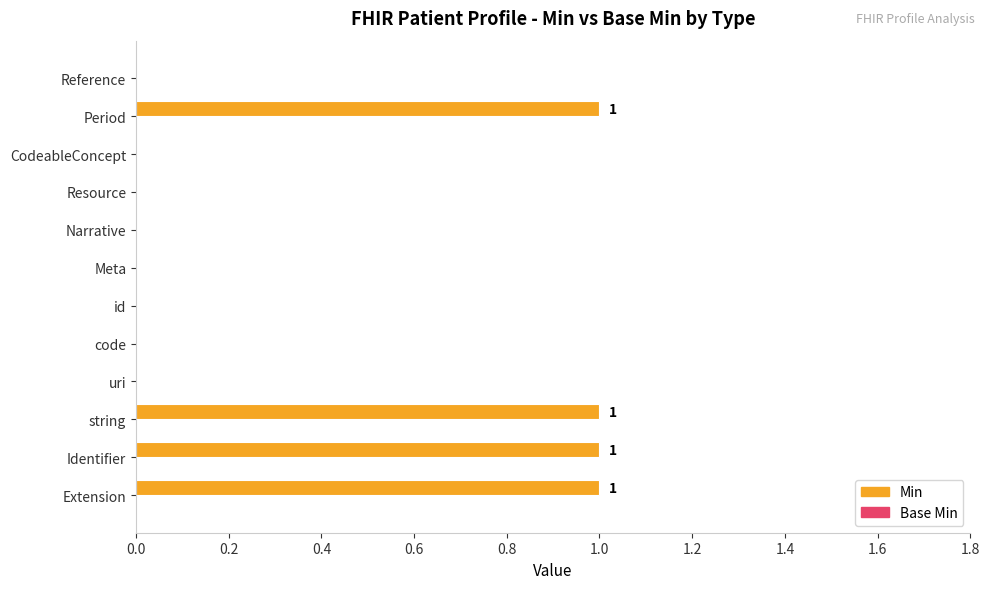

The chart shows a value of -1 at id. True or false?

False